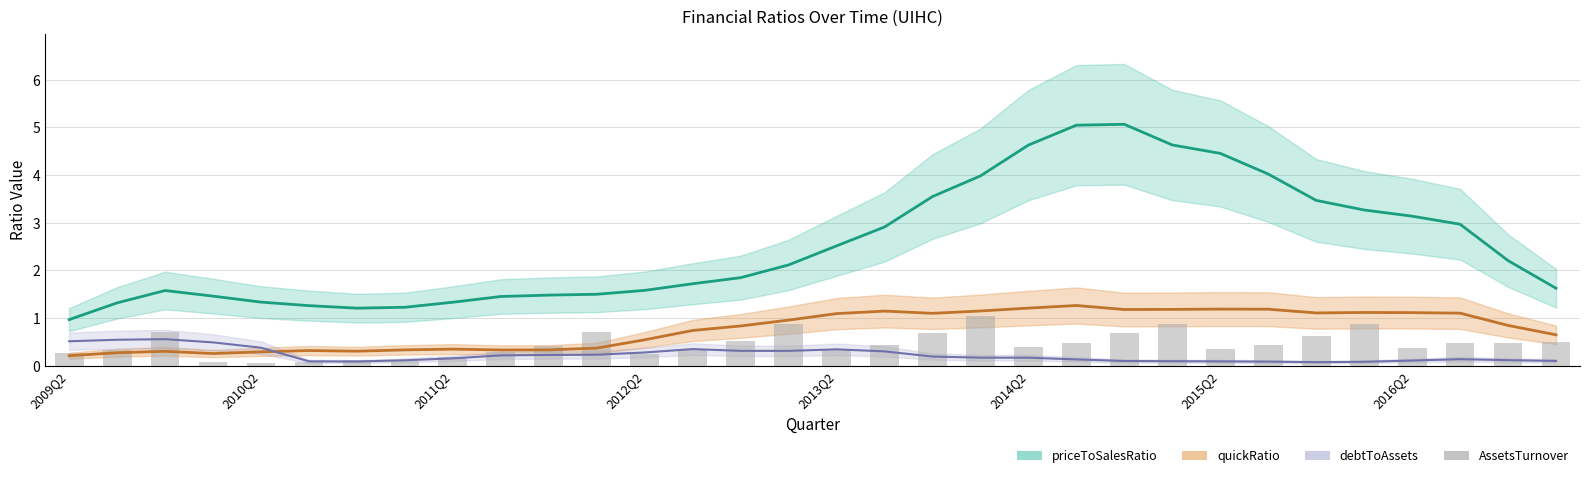

Are the bars horizontal?

No